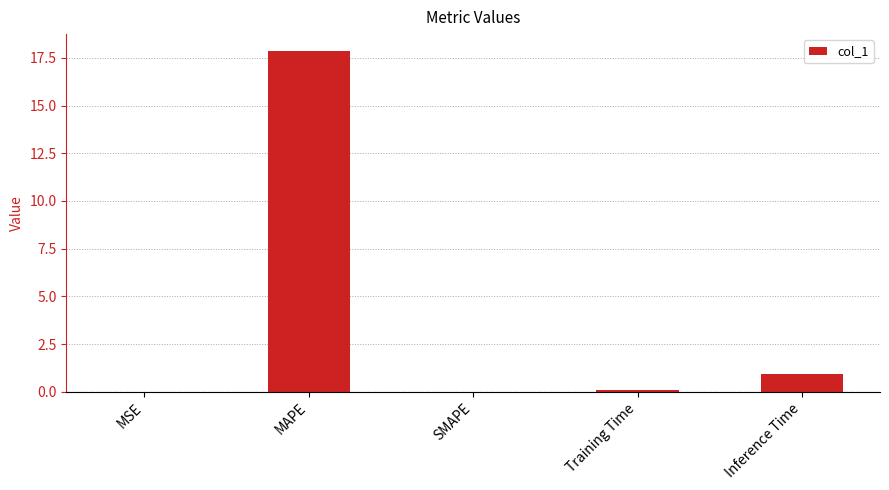

Between Inference Time and Training Time, which is larger?

Inference Time